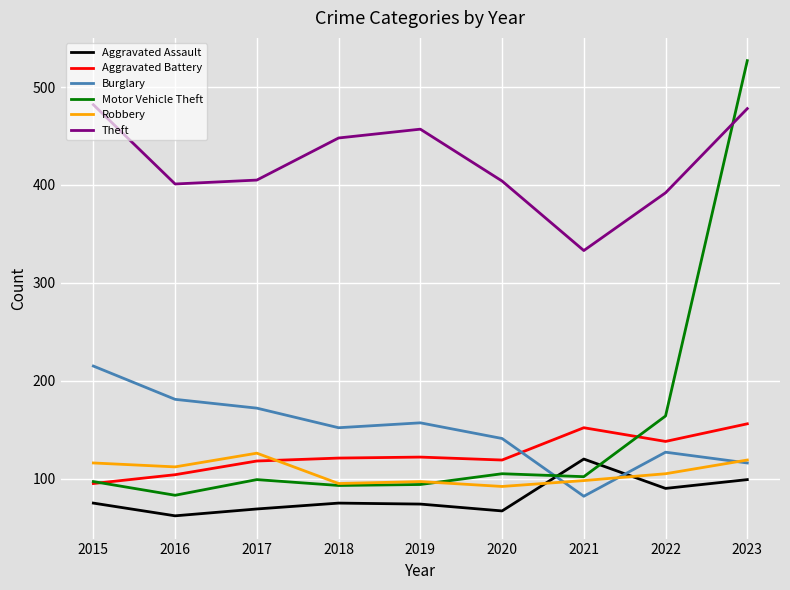

What are all the series names shown in the legend?

Aggravated Assault, Aggravated Battery, Burglary, Motor Vehicle Theft, Robbery, Theft